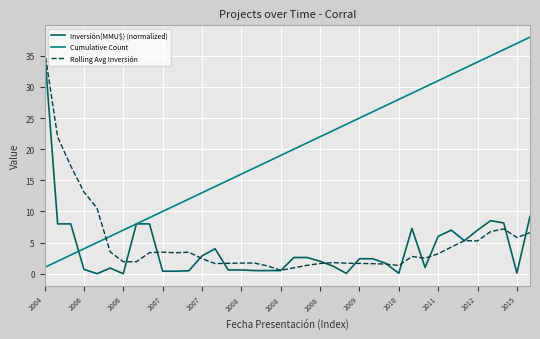

Which series ends up on top after the final intersection of Inversión(MMU$) (normalized) and Rolling Avg Inversión?

Inversión(MMU$) (normalized)